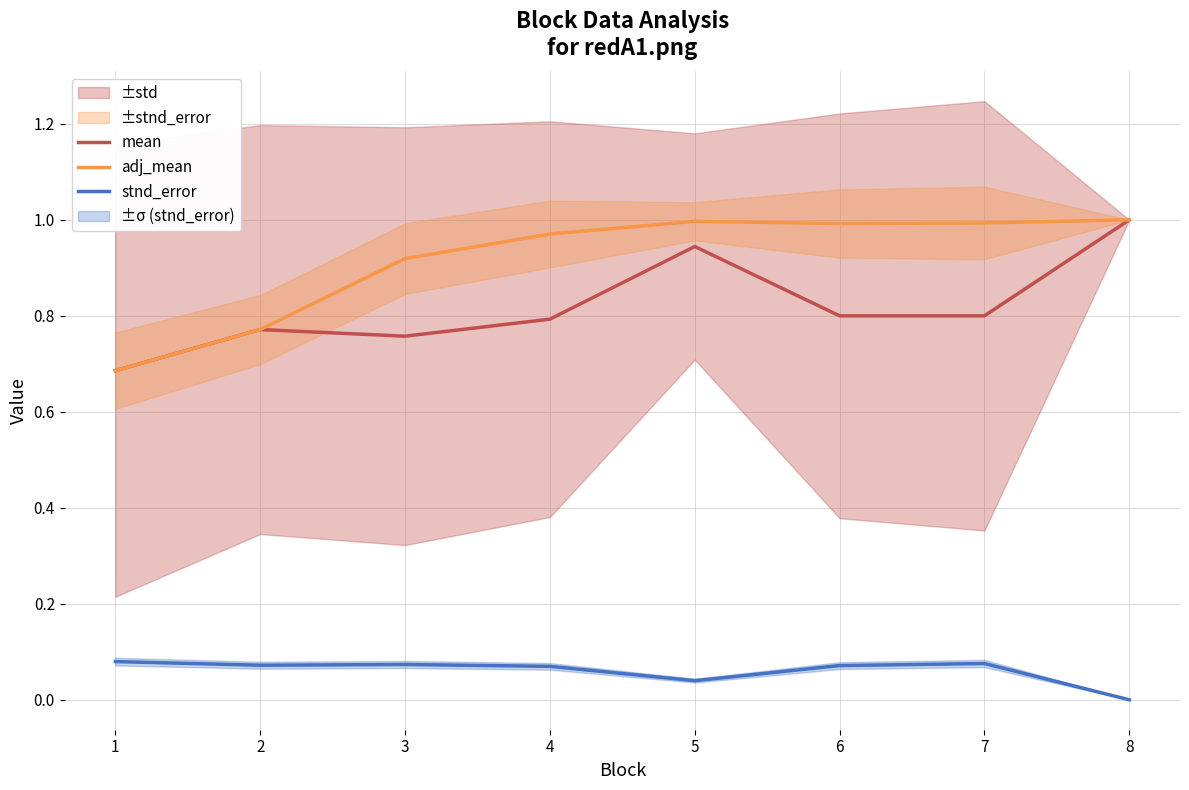

True or false: mean has a value of 0.4 at 8.

False